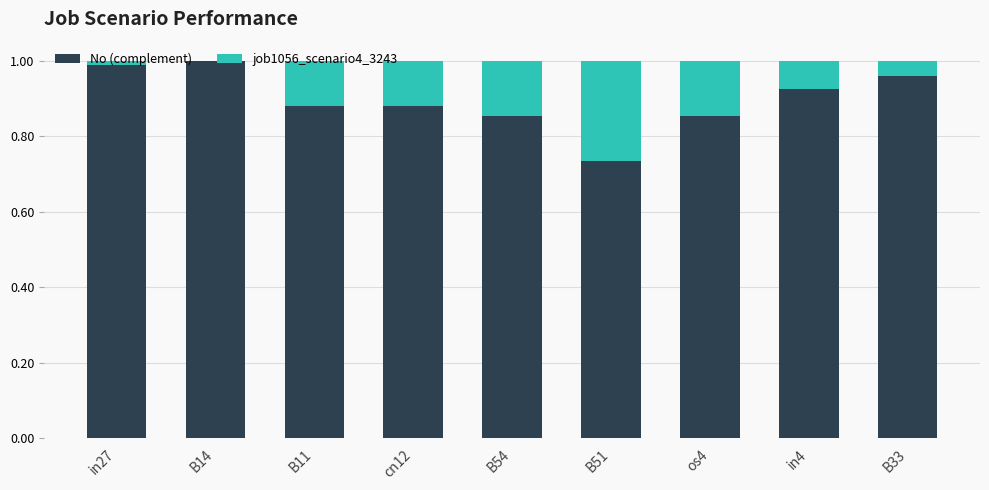

How many data points does each series have?

9